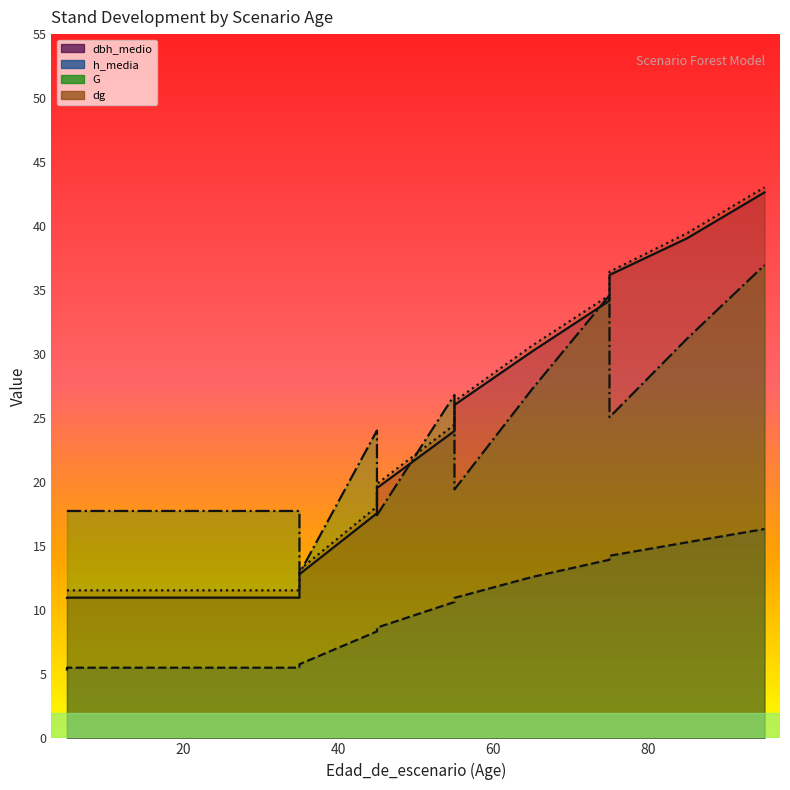

Reading left to right, list all the values displayed in this chart.

dbh_medio: 5=11.0	5=11.0	15=11.0	25=11.0	25=11.0	35=11.0	35=12.8	45=17.6	45=19.6	55=24.0	55=26.0	65=30.2	75=34.2	75=36.2	85=39.0	95=42.6
h_media: 5=5.3	5=5.5	15=5.5	25=5.5	25=5.5	35=5.5	35=5.8	45=8.3	45=8.7	55=10.7	55=11.0	65=12.6	75=13.9	75=14.3	85=15.3	95=16.4
G: 5=17.8	5=17.8	15=17.8	25=17.8	25=17.8	35=17.8	35=12.9	45=24.0	45=17.4	55=26.8	55=19.4	65=27.3	75=34.6	75=25.1	85=31.2	95=37.0
dg: 5=11.6	5=11.6	15=11.6	25=11.6	25=11.6	35=11.6	35=13.2	45=18.1	45=19.9	55=24.5	55=26.3	65=30.7	75=34.6	75=36.4	85=39.5	95=43.0